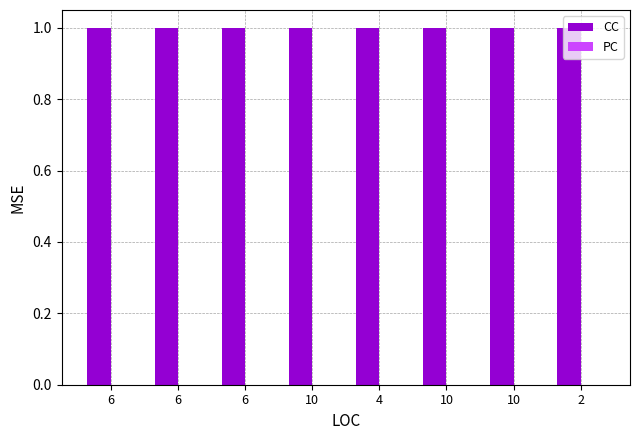

At how many categories does at least one series exceed 0?

8